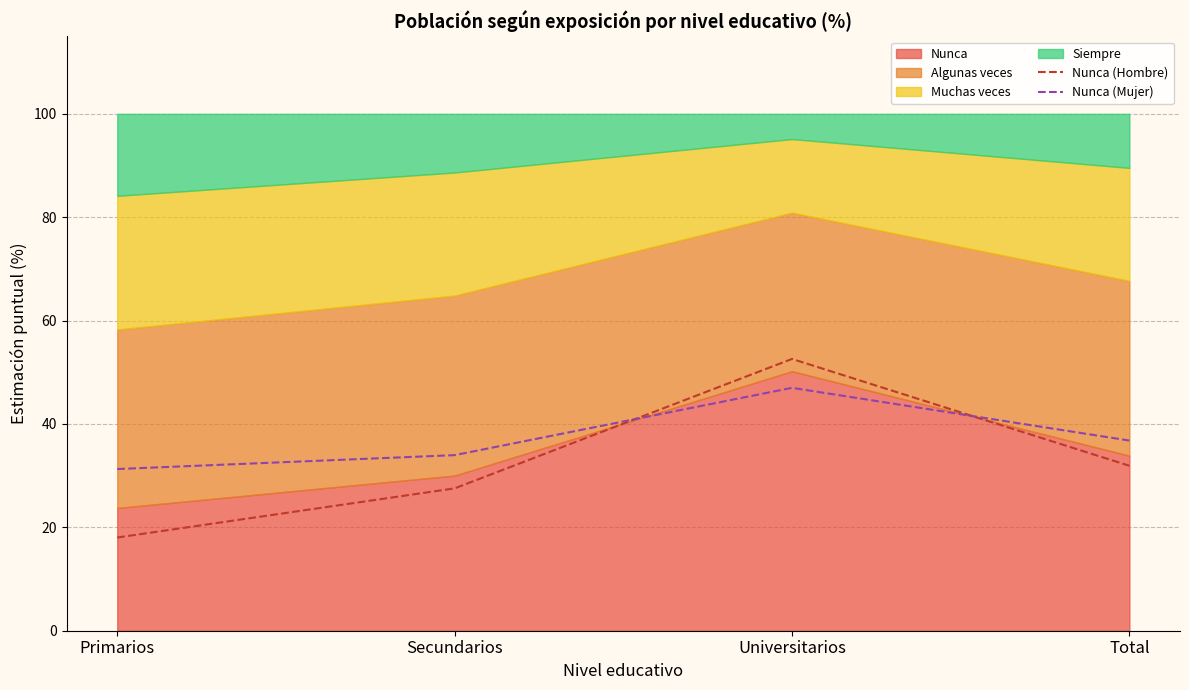

Where is Nunca (Hombre) nearest to the value 35?

Total